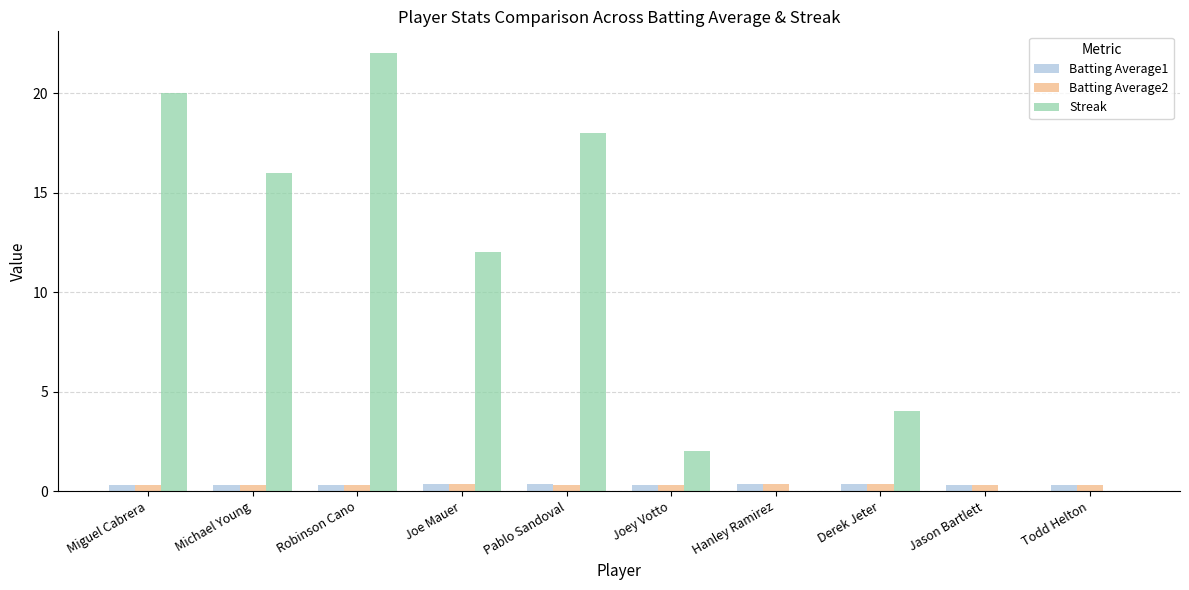

How many series are shown in this chart?

3